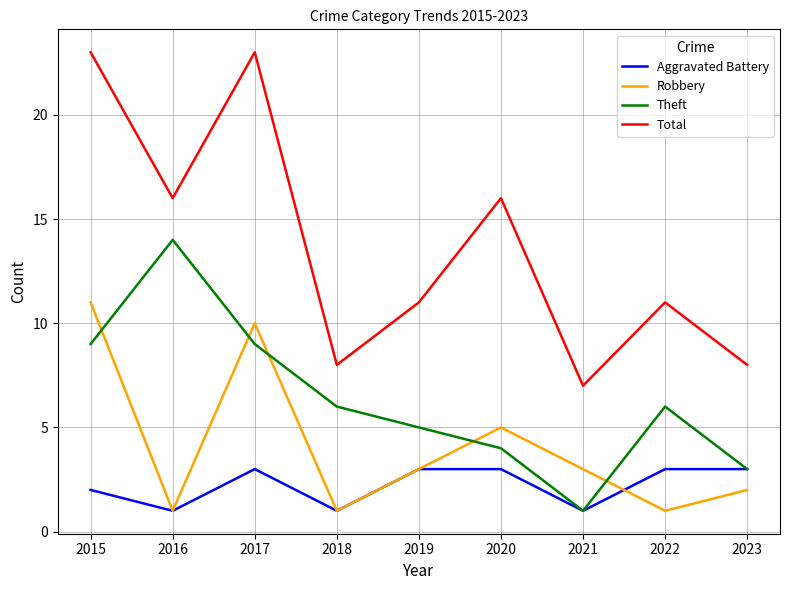

Does the chart have visible grid lines?

Yes